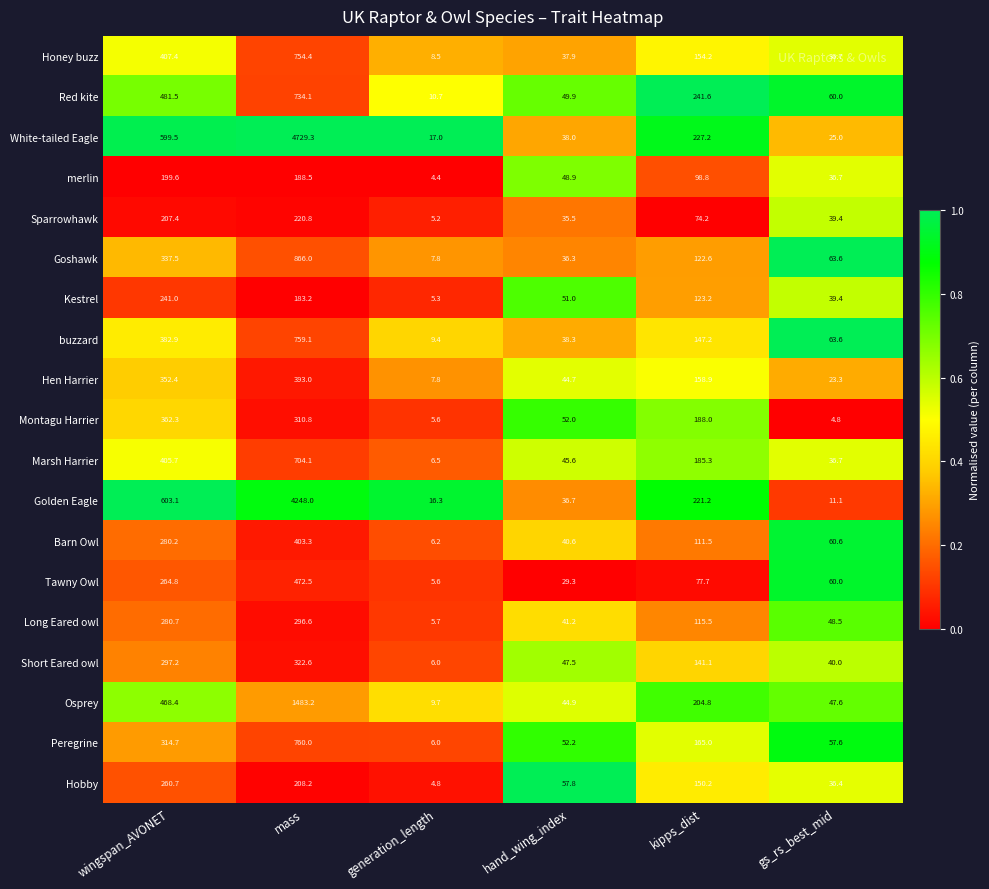

Rank the categories by Sparrowhawk value from lowest to highest.

generation_length, hand_wing_index, gs_rs_best_mid, kipps_dist, wingspan_AVONET, mass